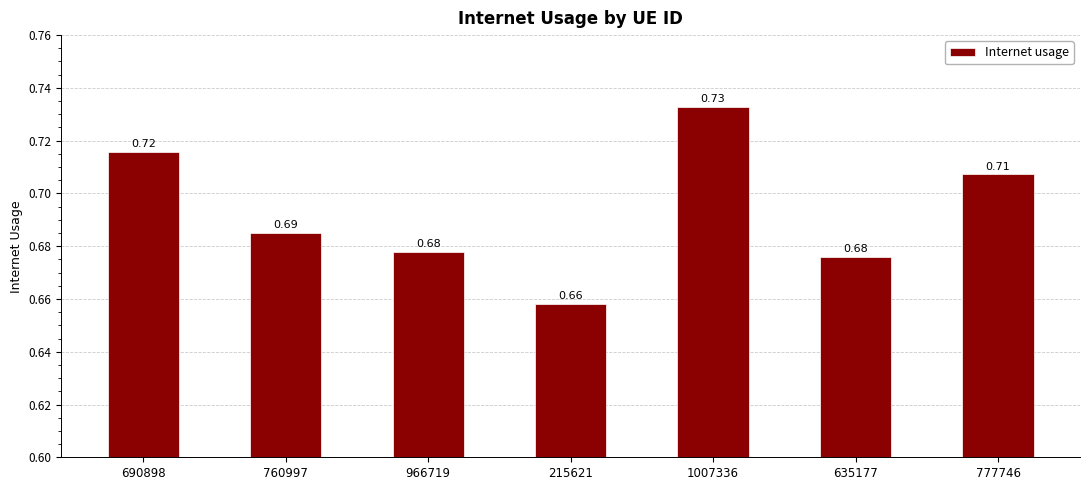

At which label is the value closest to 0?

215621